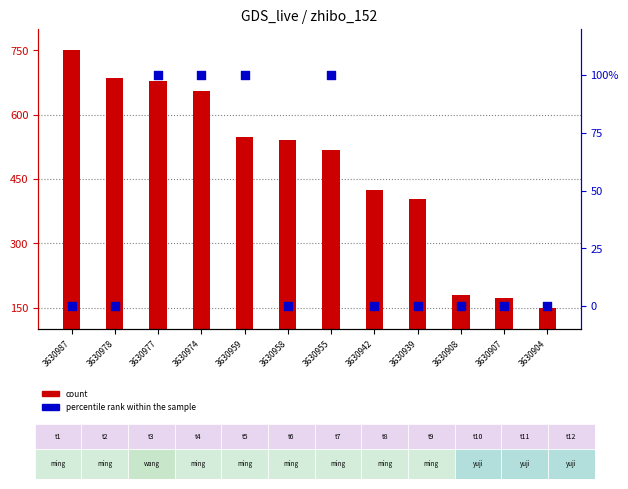

Is the value of percentile rank within the sample at 3630977 greater than the value of count at 3630977?

No